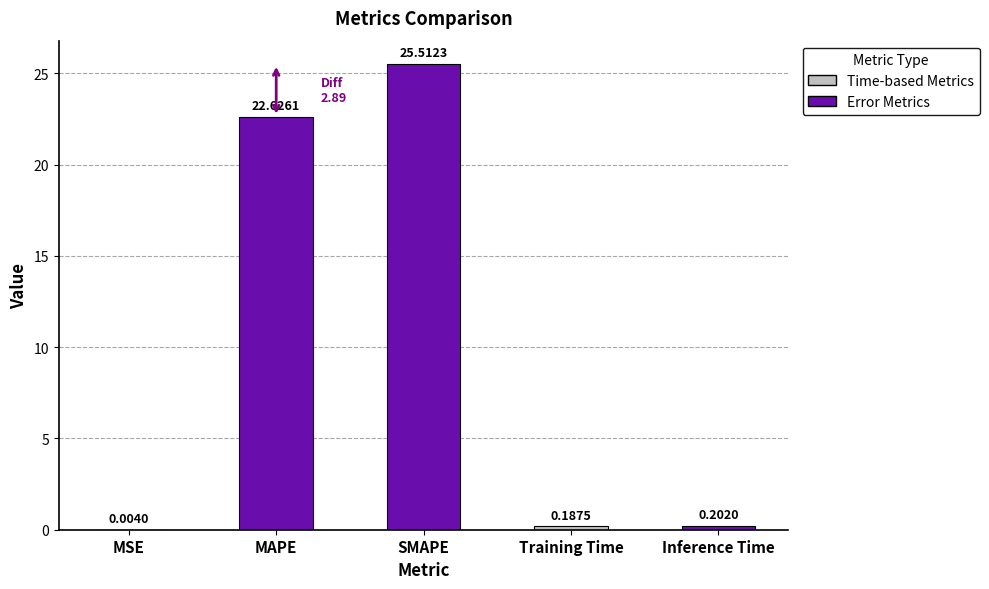

At which label is the value closest to 12?

MAPE